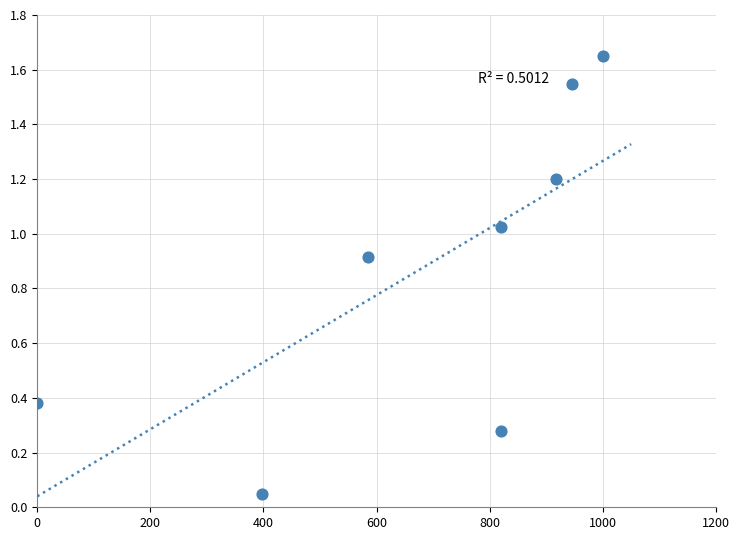

What is the average Y value?

0.9